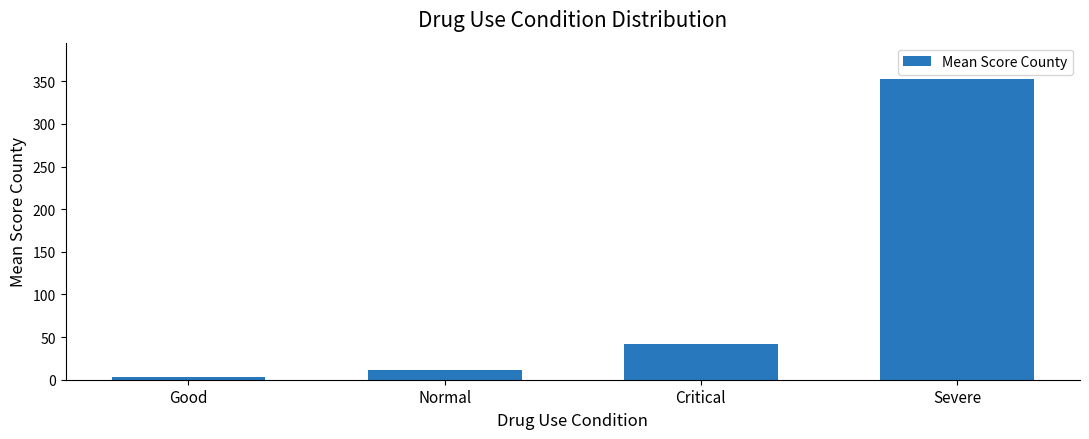

What is the smallest value displayed?

2.6